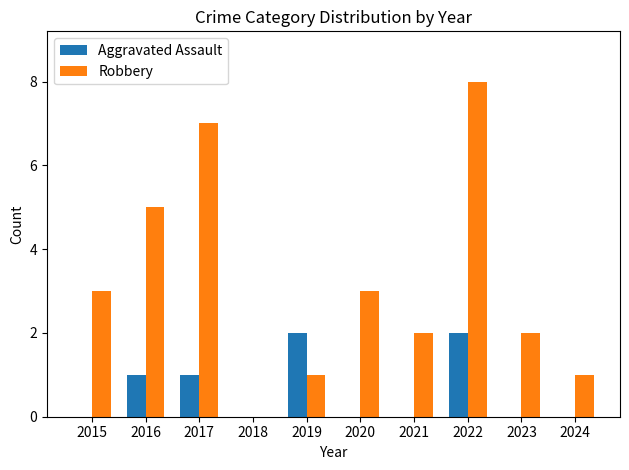

Which label corresponds to the largest value in the chart?

2022